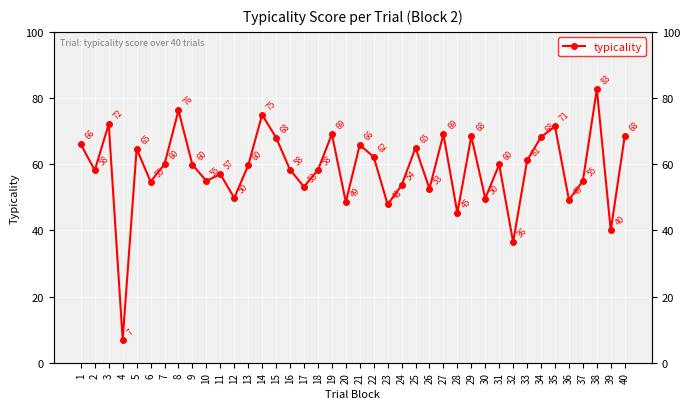

The value at 13 is 103.6. True or false?

False